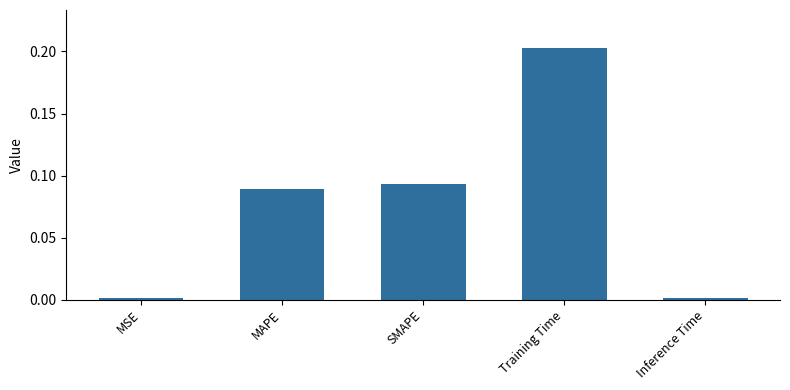

What is the sum of all values?

0.4